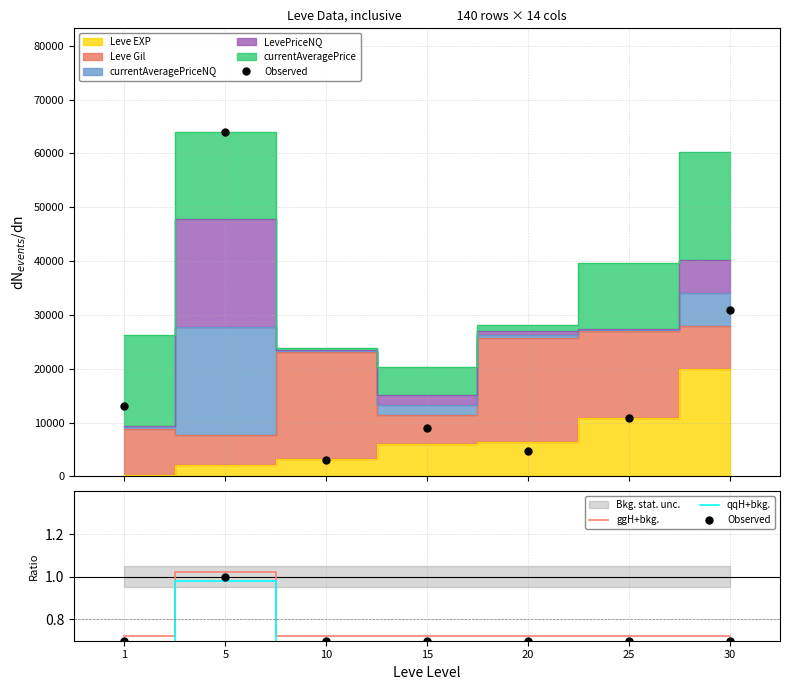

Rank the series by their average value, from highest to lowest.

ggH+bkg., Observed, qqH+bkg.